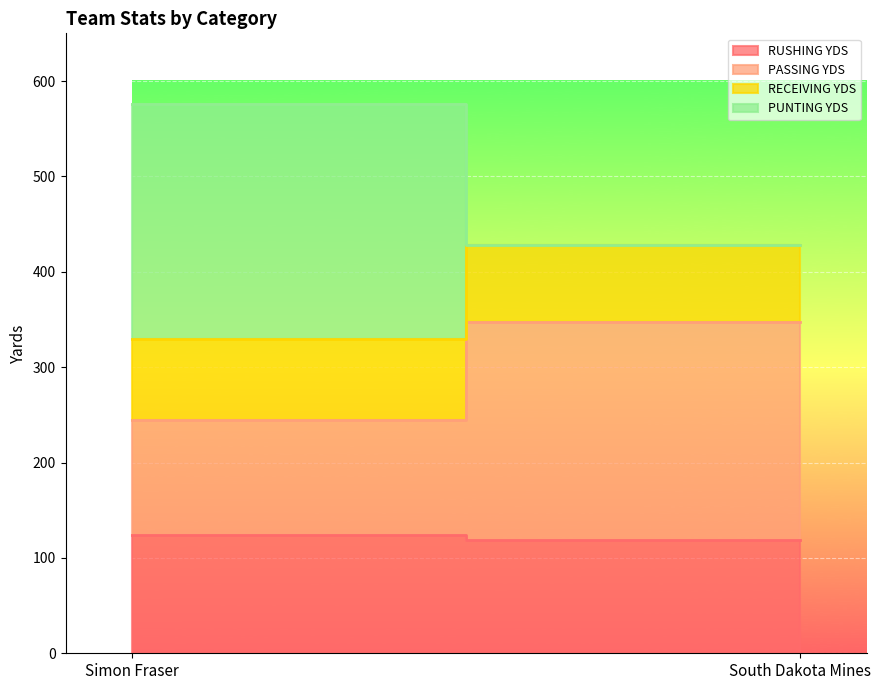

At which category is the sum across all series the highest?

Simon Fraser